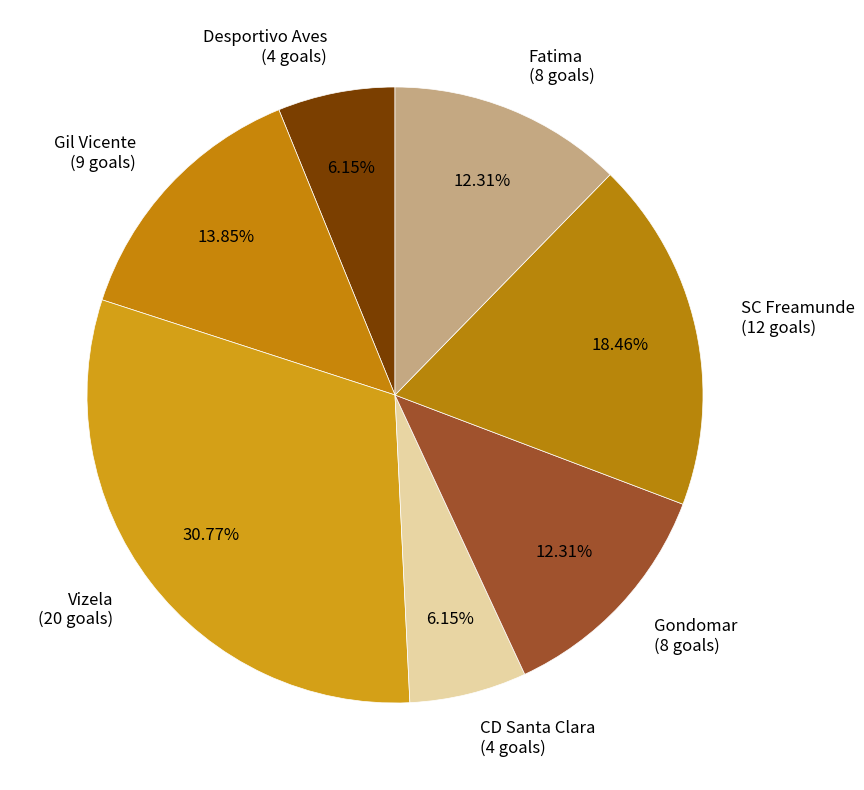

Does SC Freamunde (12 goals) account for over 50% of the chart?

No